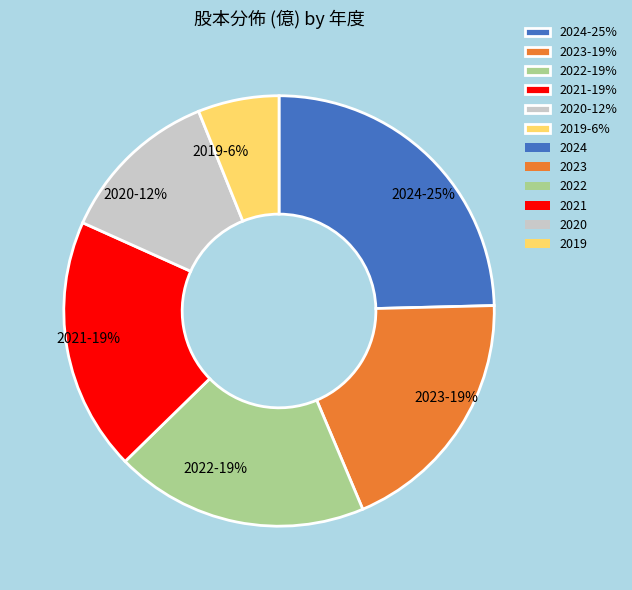

Is the sum of 2019-6% and 2024-25% greater than half?

No